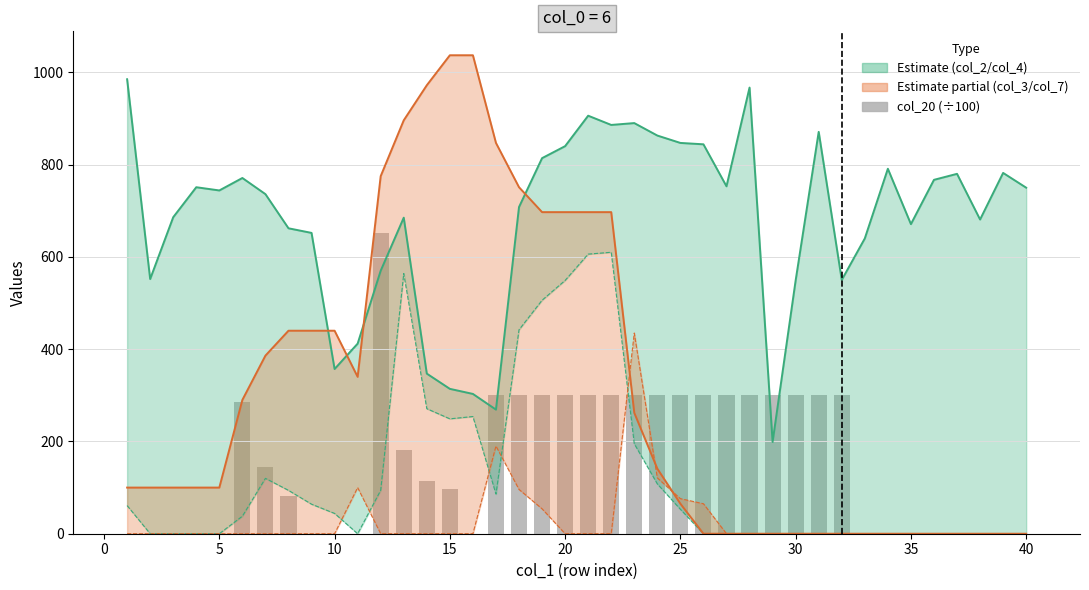

What are all the series names shown in the legend?

col_2 line, col_4 line, col_3 line, col_7 line, col_20 (÷100)